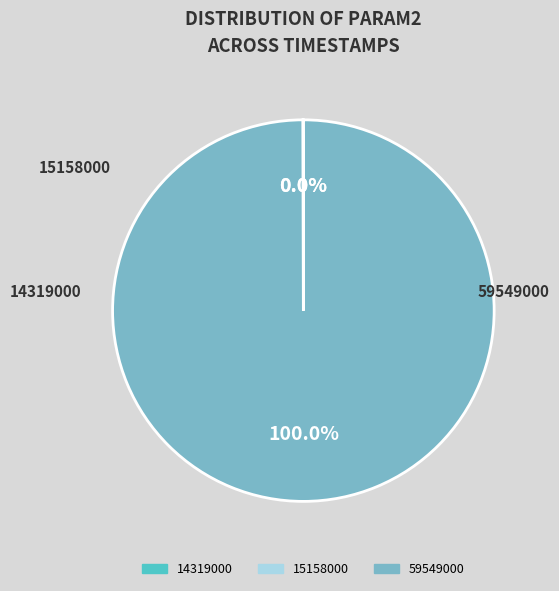

The 14319000 slice represents 1% of the pie. True or false?

False